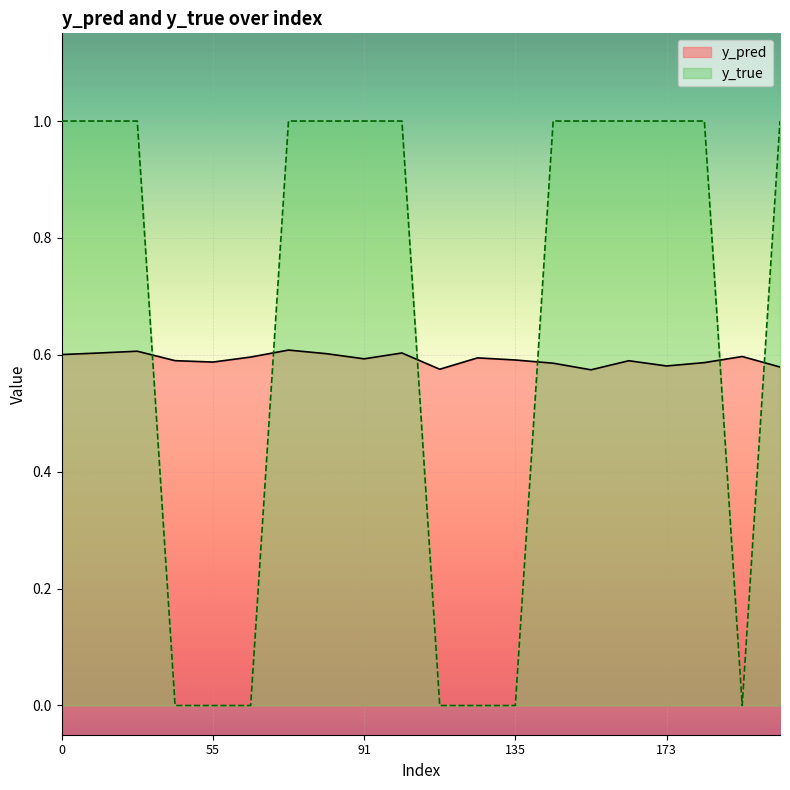

Which series ends up on top after the final intersection of y_pred and y_true?

y_true